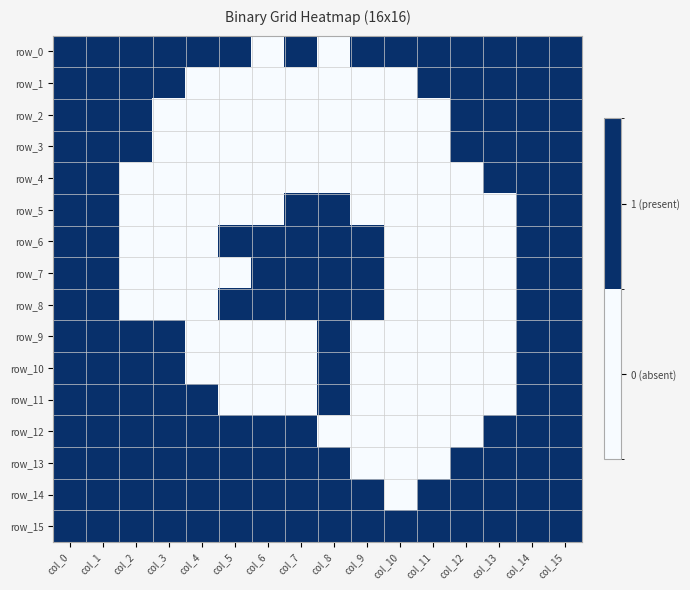

What is the sum of all row_1 values?

9